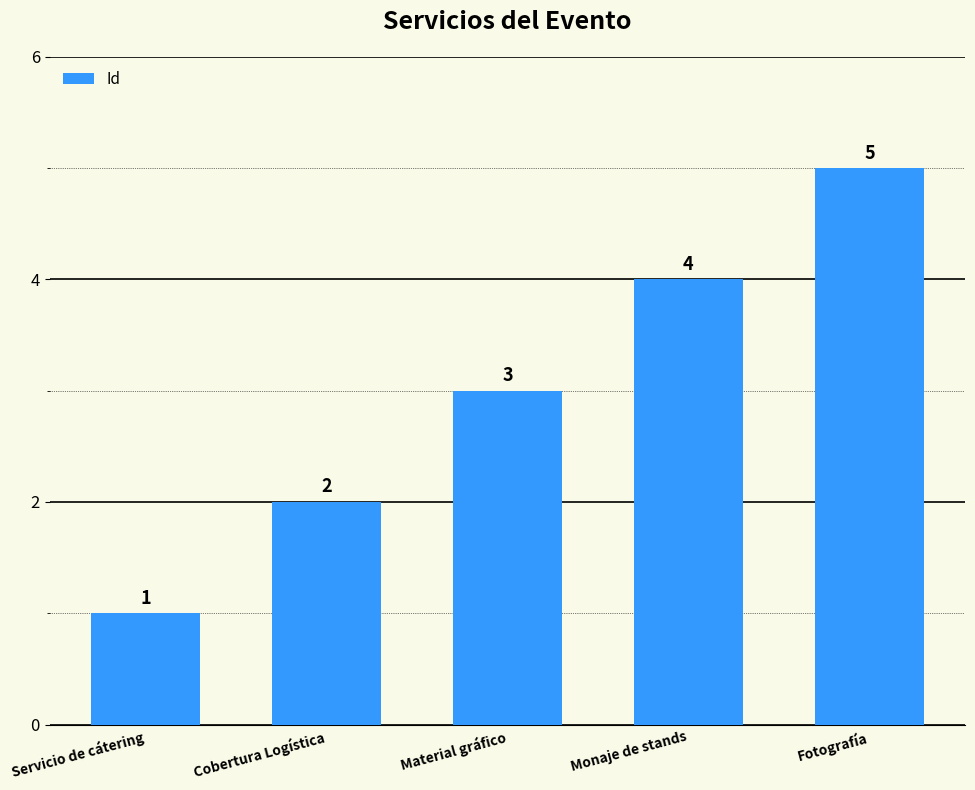

What is the smallest value displayed?

1